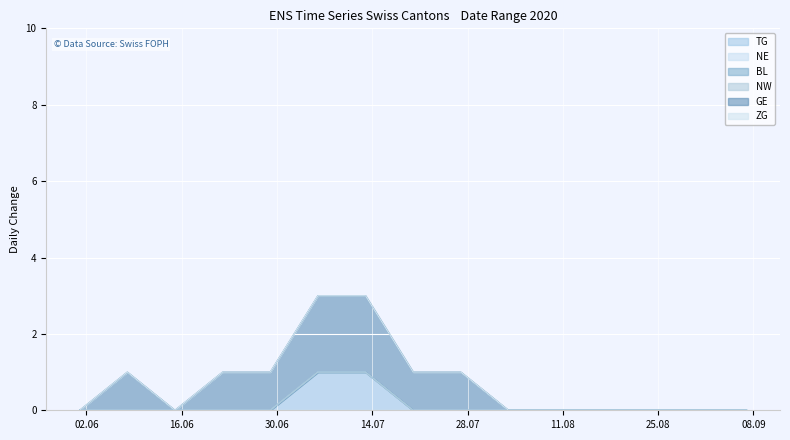

Is the value of GE at 2020-07-20 greater than the value of BL at 2020-07-27?

Yes